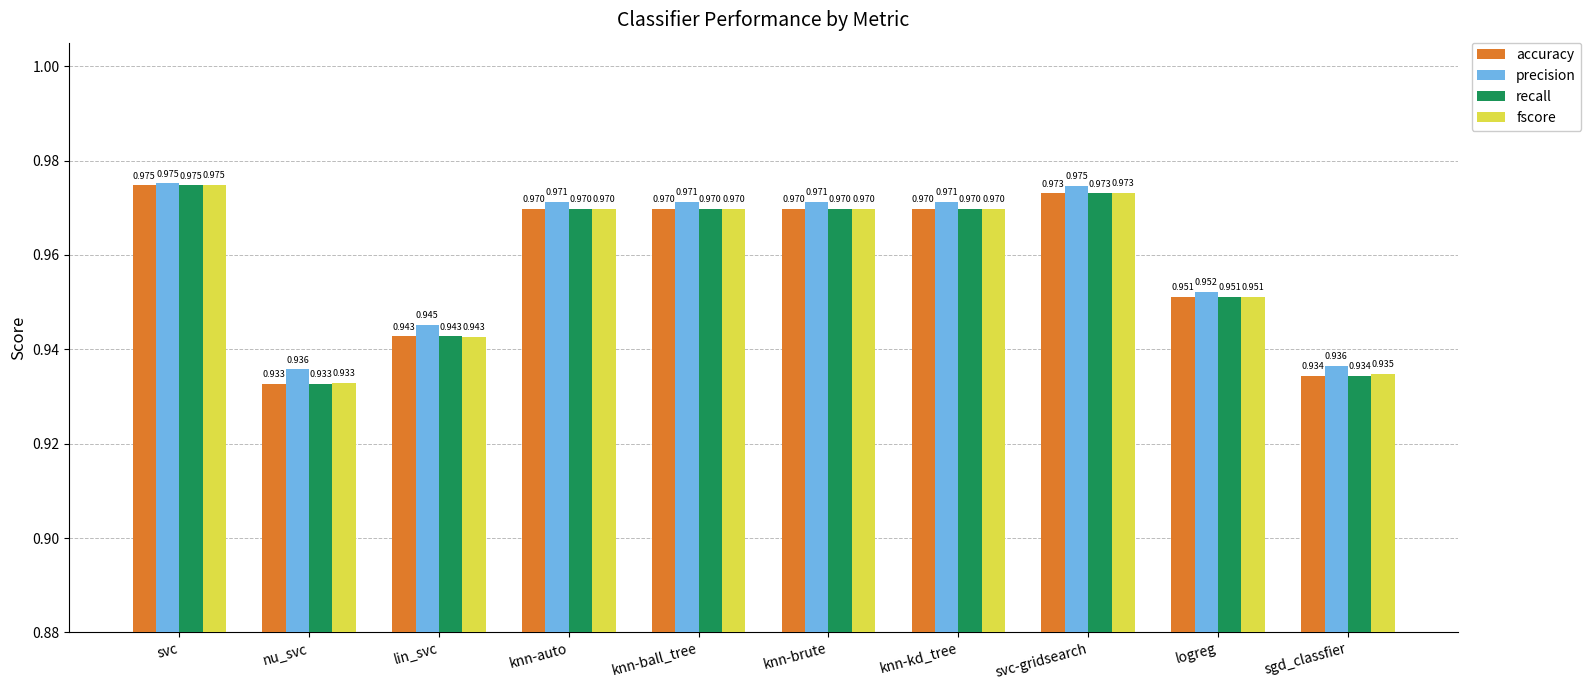

At how many categories does at least one series exceed 0?

10